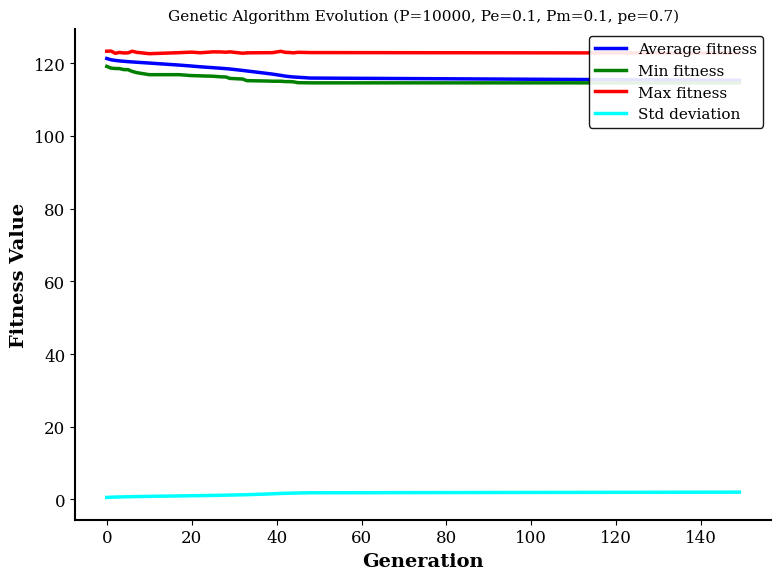

What is the maximum value for Max fitness?

123.3